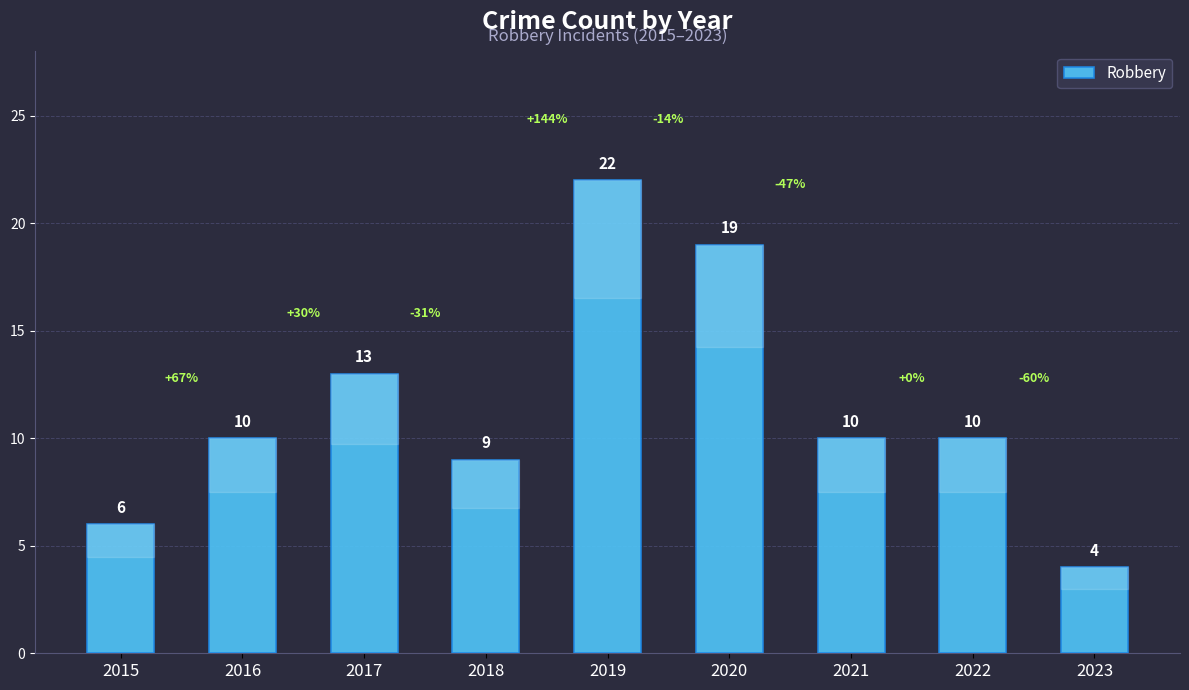

What is the ratio of the value at 2022 to the value at 2017?

0.8